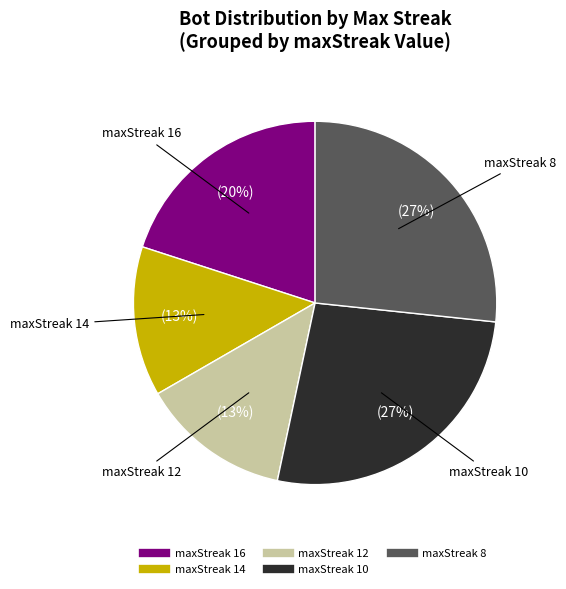

Is there any slice that represents more than half of the pie?

No